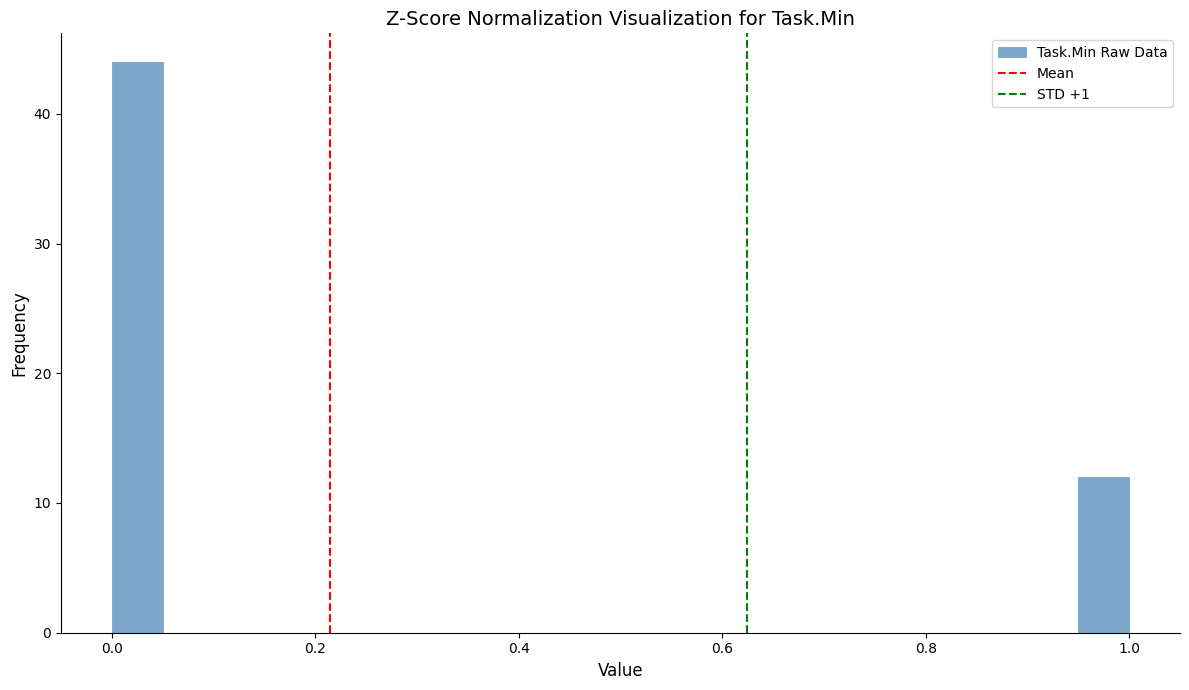

Around what value on the x-axis is the tallest bar? Give the approximate position of its centre, as read against the axis.

0.02